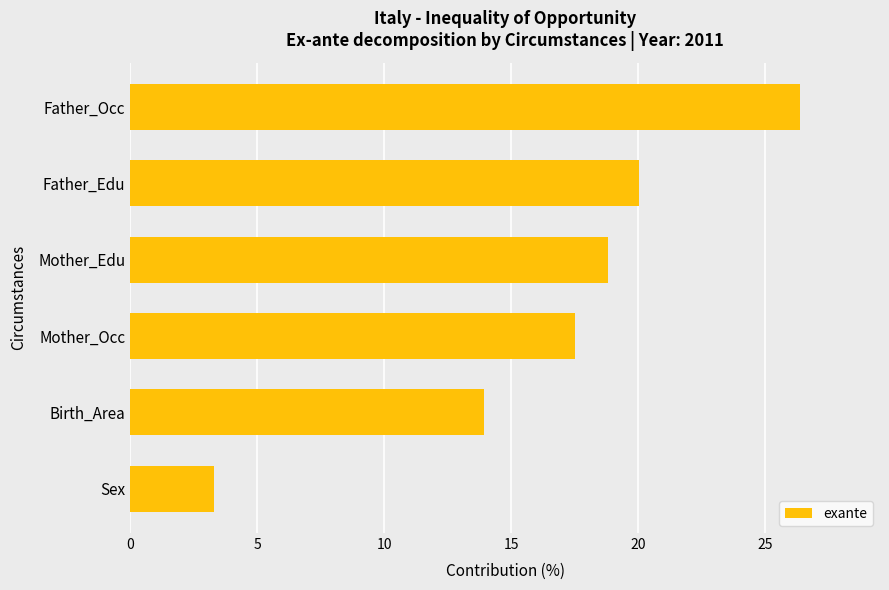

What is the change in value from Sex to Birth_Area?

+10.6